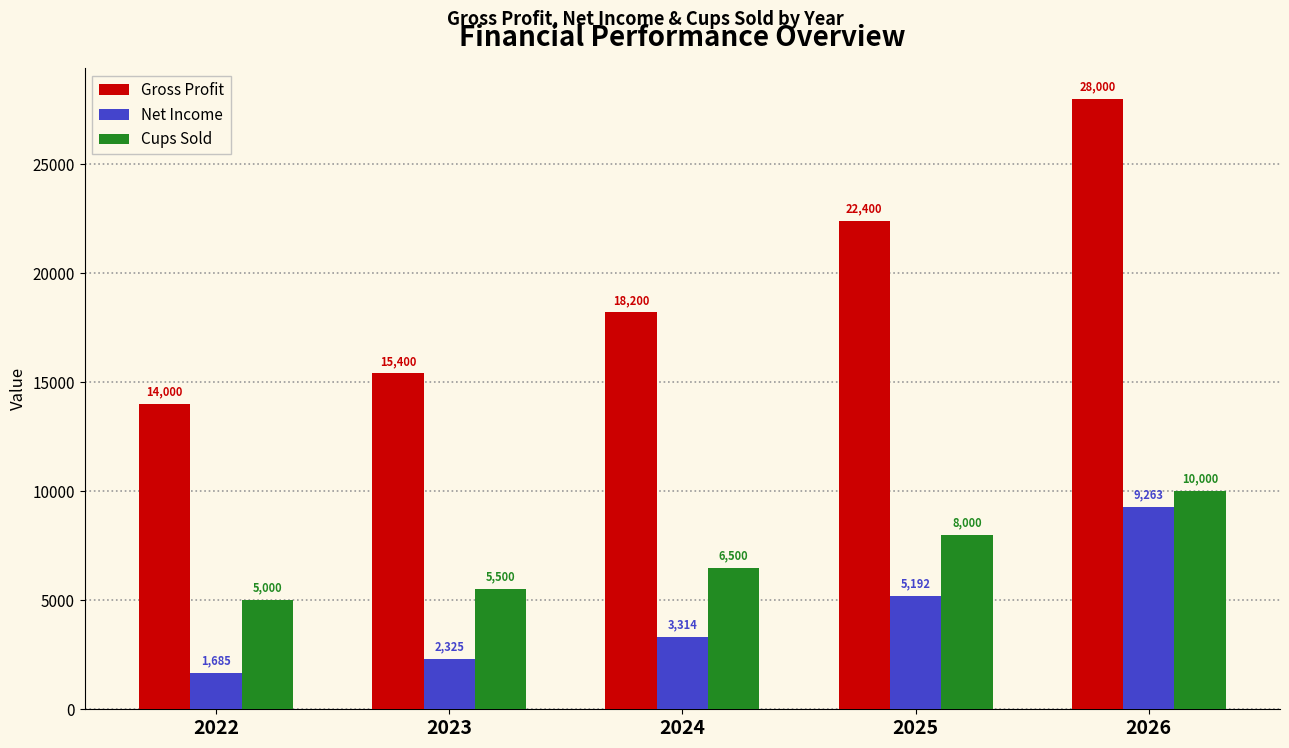

What is the lowest value of the Gross Profit series?

14000.0